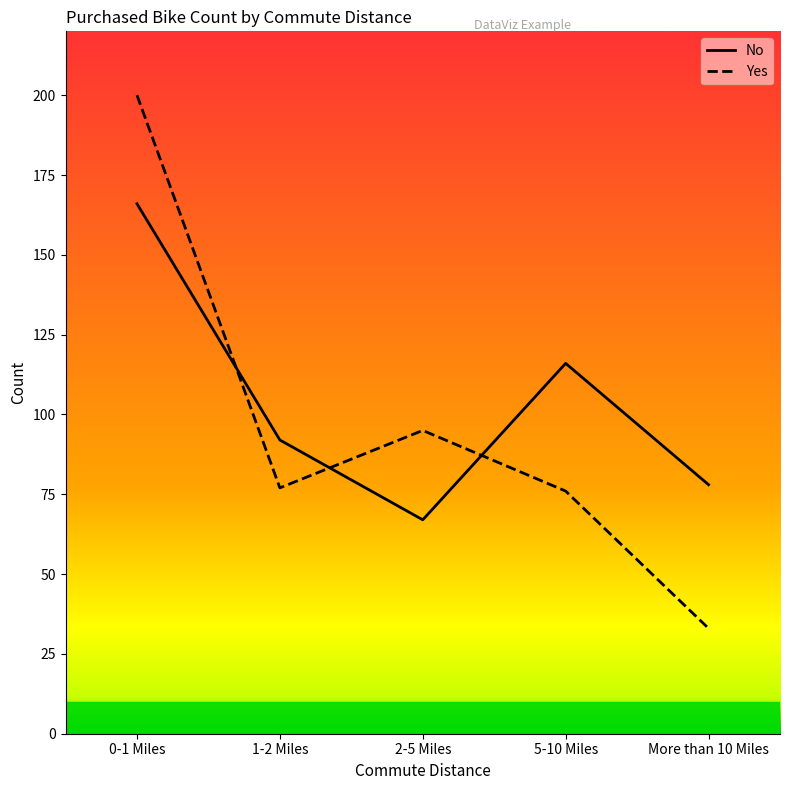

Which category has the lowest value across all series?

More than 10 Miles